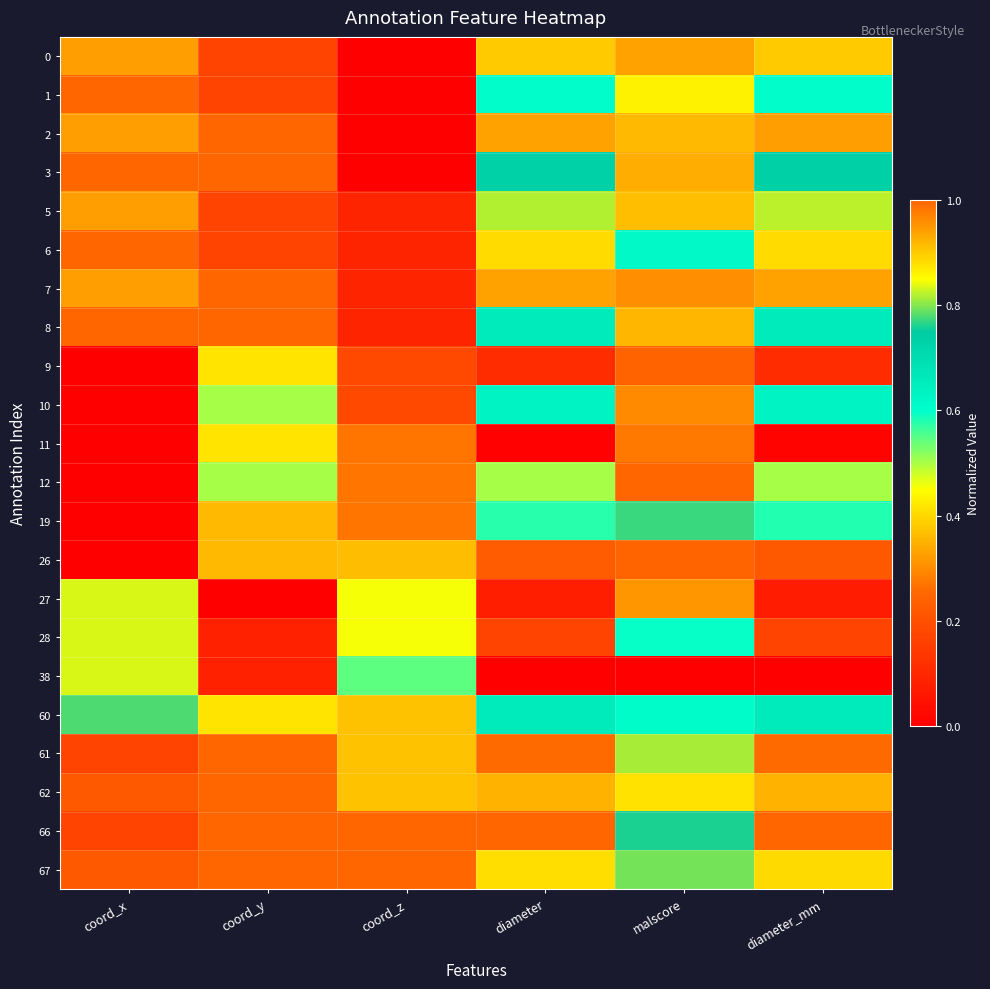

Which series has the widest spread of values?

1